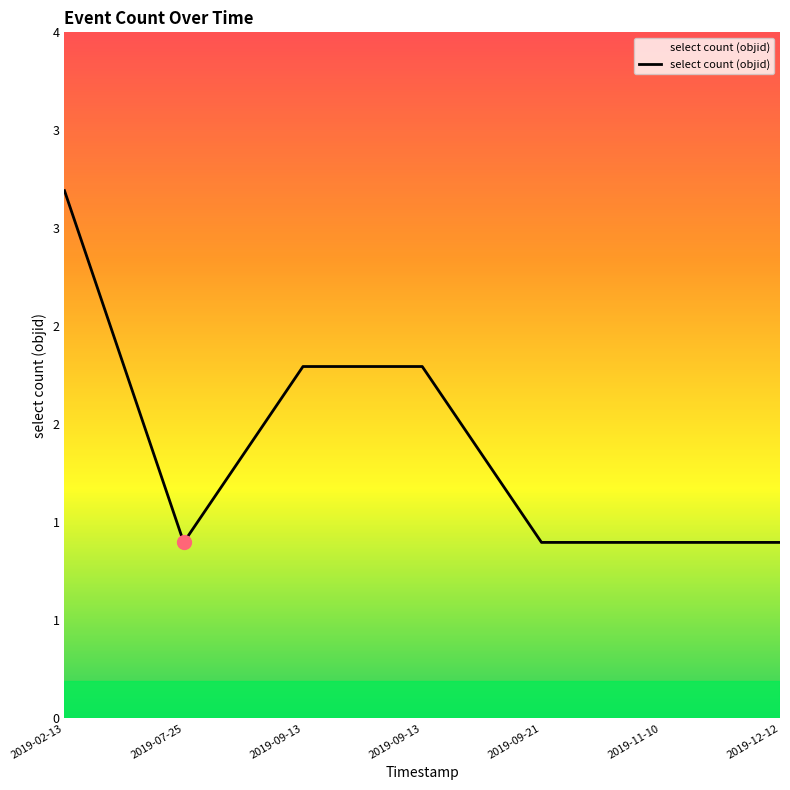

True or false: the data has more than 2 interior local peaks.

False